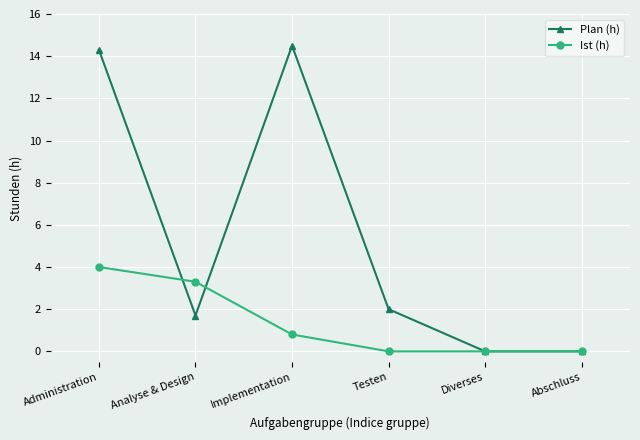

Is the value of Plan (h) at Analyse & Design greater than the value of Ist (h) at Analyse & Design?

No